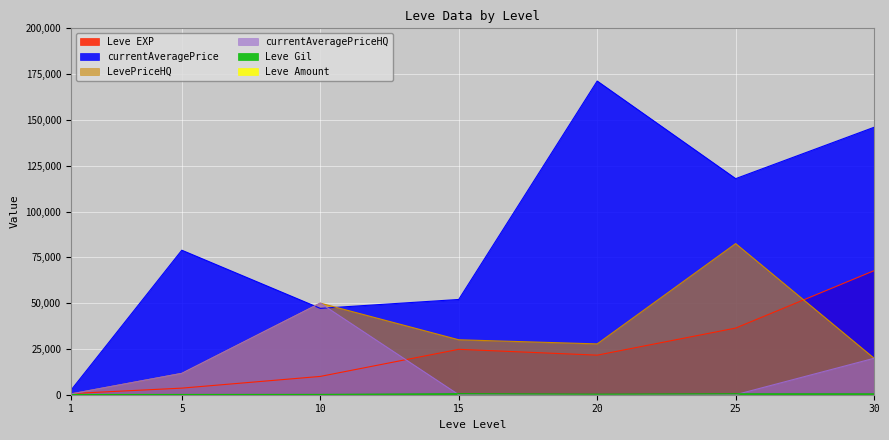

At 10, list the series in order from largest to smallest.

LevePriceHQ, currentAveragePriceHQ, currentAveragePrice, Leve EXP, Leve Gil